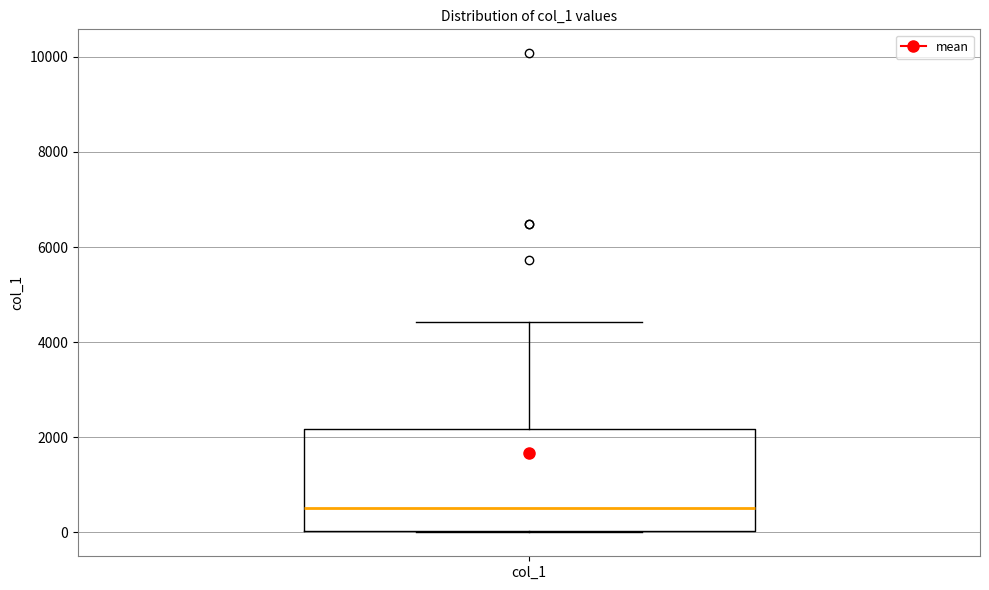

Where does the upper whisker of the box for col_1 end on the y-axis? The values are not printed on the chart, so give them approximately, as read against the axis.

4400